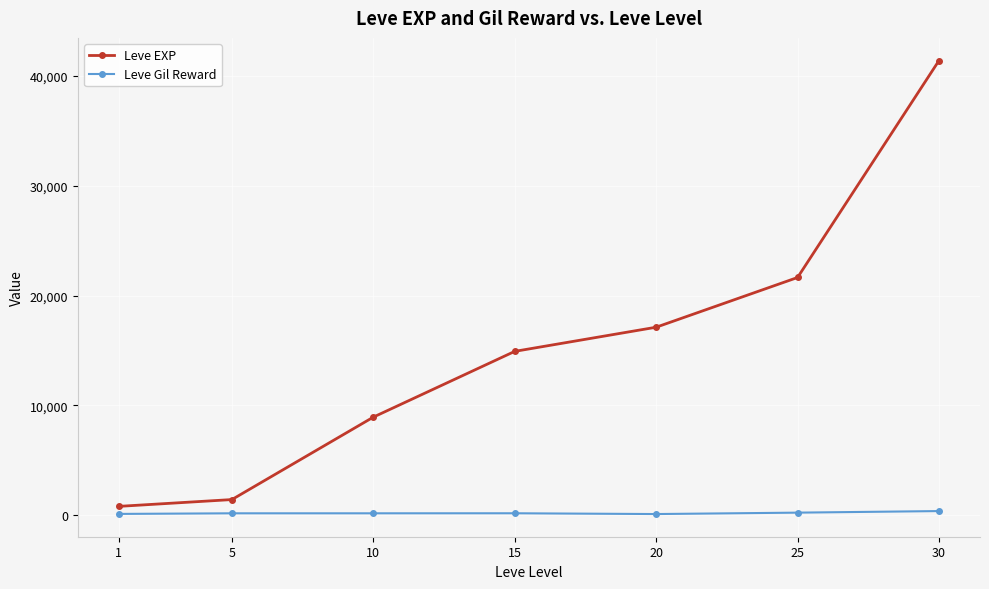

What is the maximum value shown in the chart?

41410